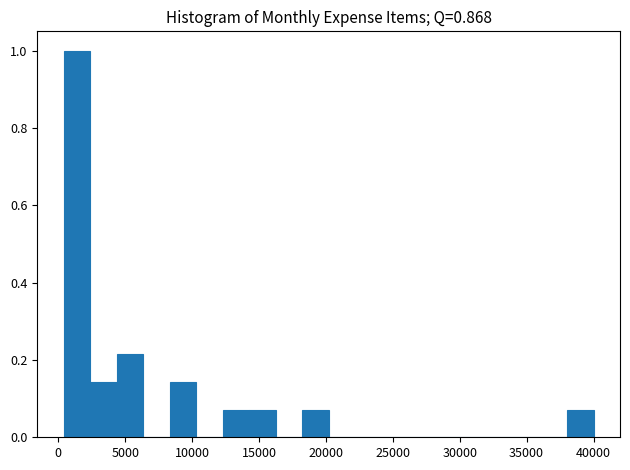

Around what value on the x-axis is the tallest bar? Give the approximate position of its centre, as read against the axis.

1500